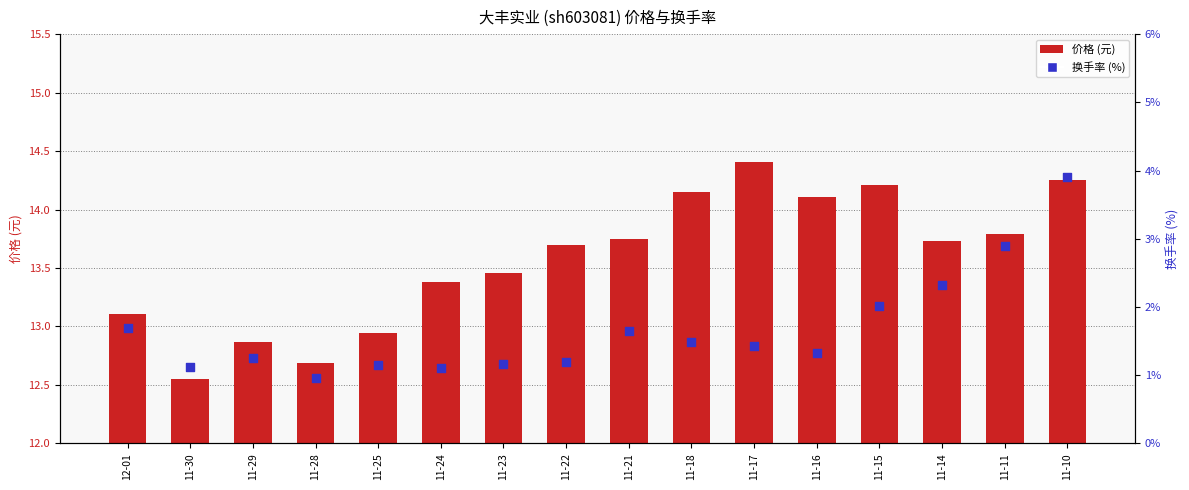

Which series contains the lowest Y value?

换手率